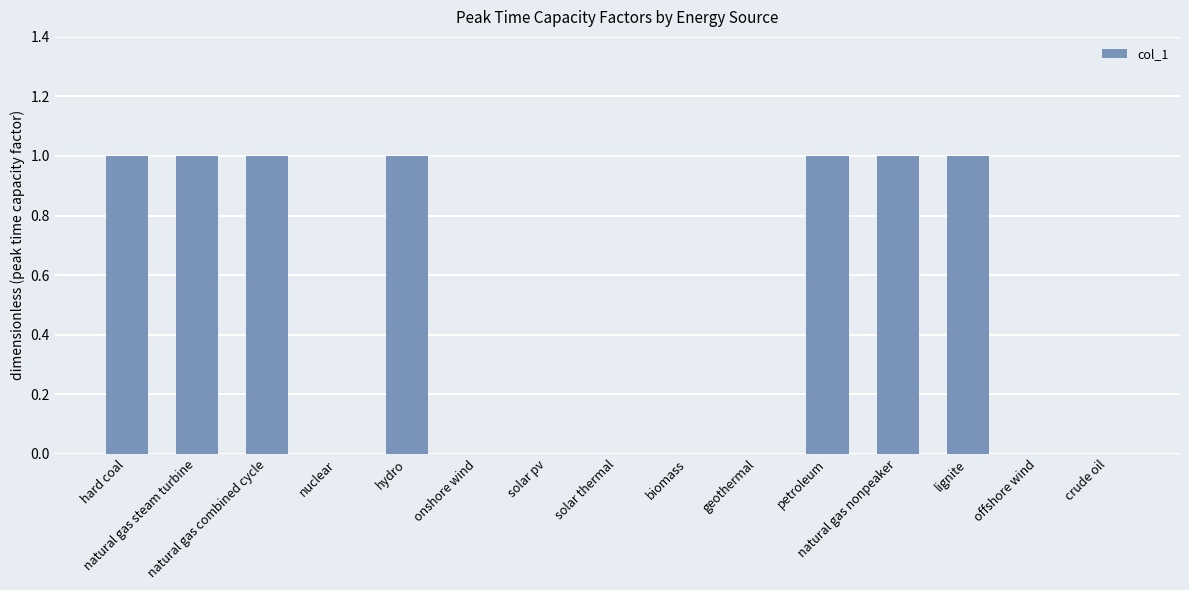

What is the sum of all values?

7